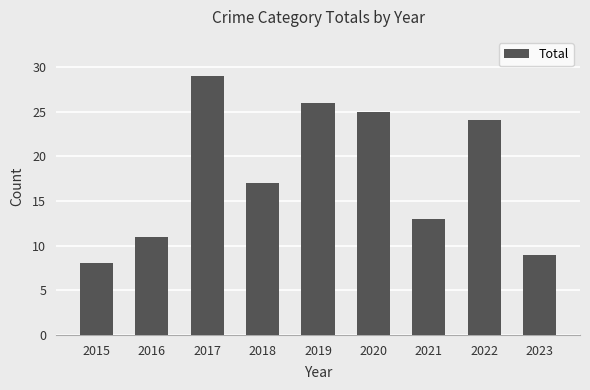

What is the difference between the maximum and minimum values?

21